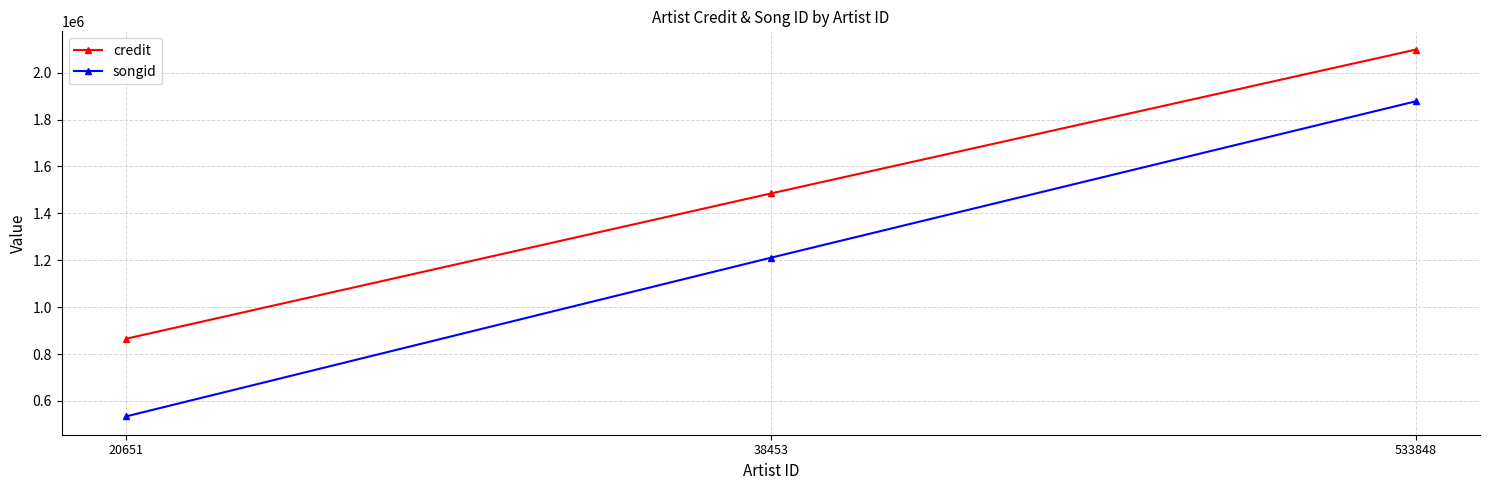

True or false: songid has a value of 1877504 at 533848.

True